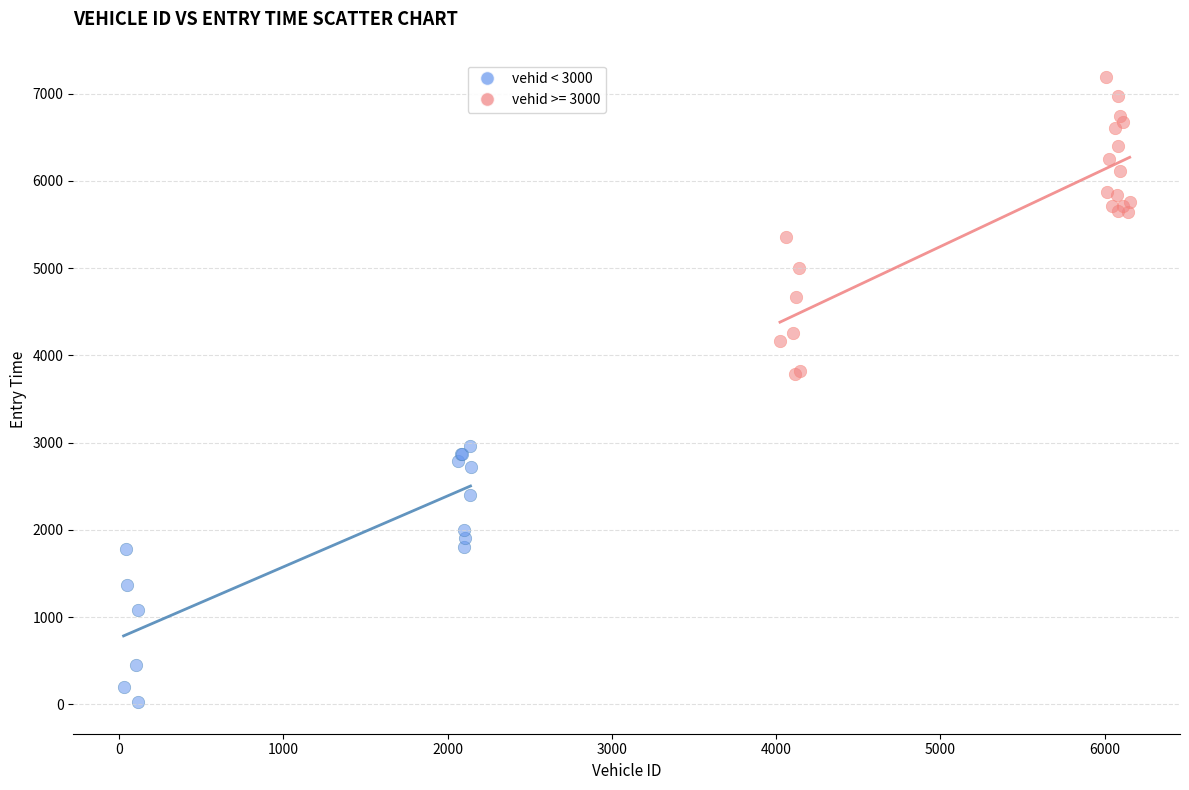

Which series has the largest Y range (max minus min)?

vehid >= 3000